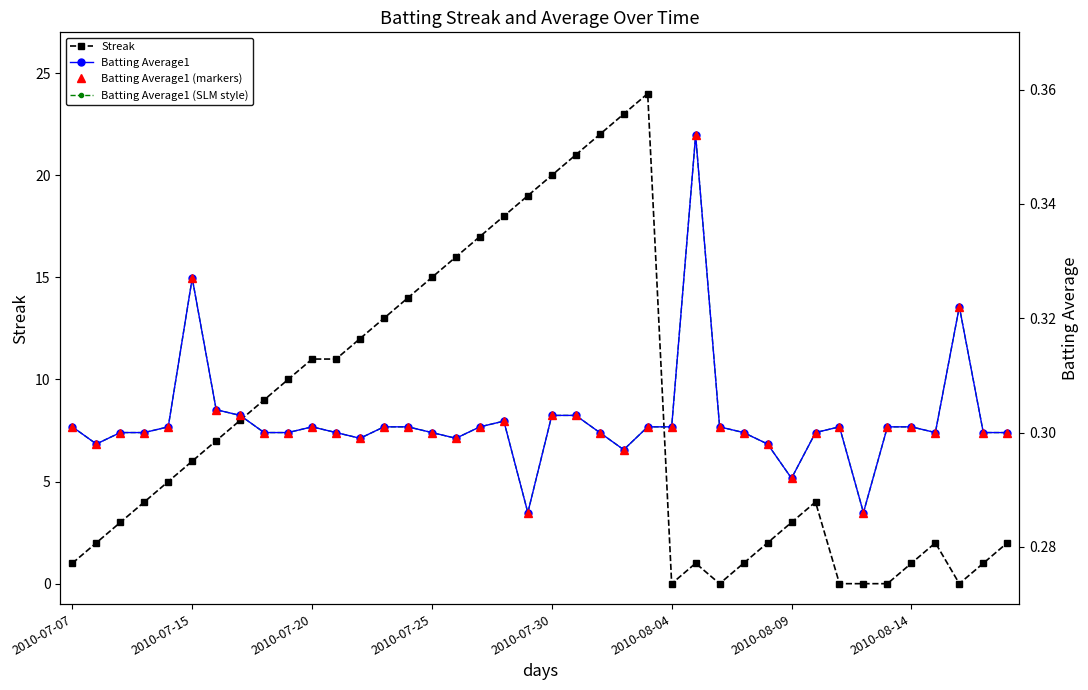

True or false: Batting Average1 (SLM style) and Batting Average1 (markers) intersect in this chart.

False